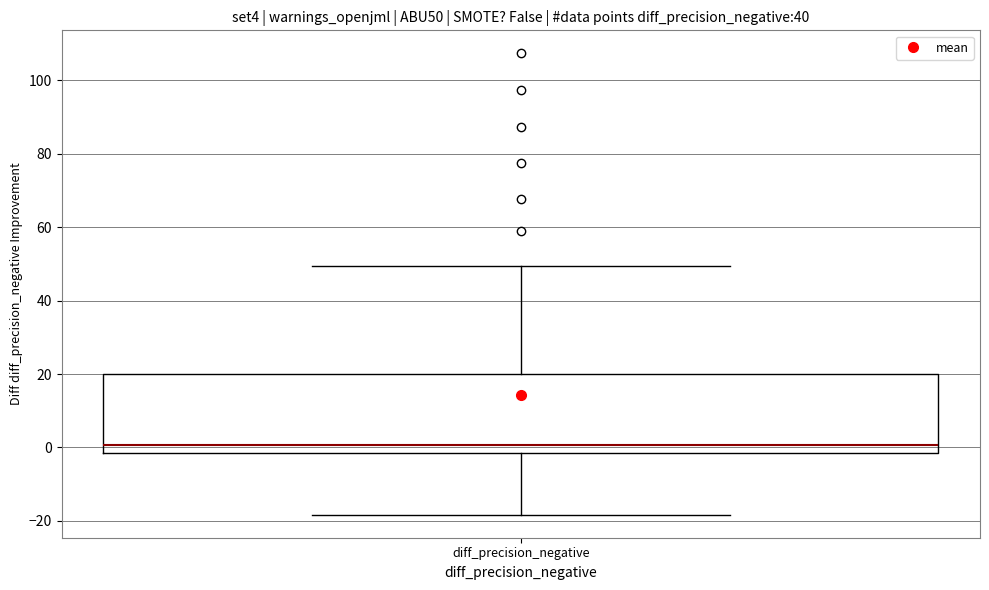

Read this box plot against the y-axis: the position of the median line, the range covered by the box, and the ends of both whiskers. The values are not printed on the chart, so give them approximately, as read against the axis.

median 0, box -2 to 20, whiskers -18 to 50